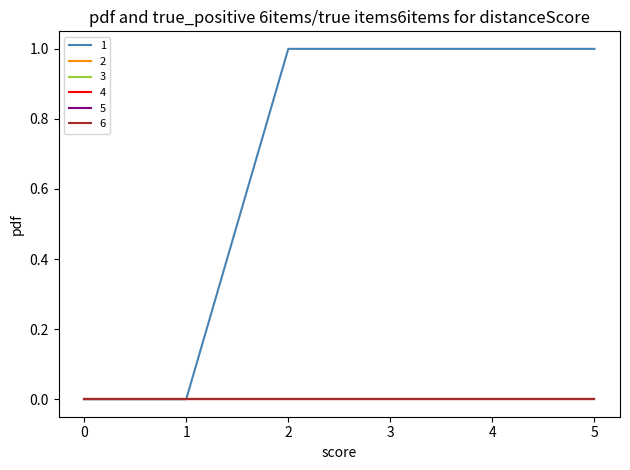

Reading right to left, list all the values displayed in this chart.

1: 1	1	1	1	0	0
2: 0	0	0	0	0	0
3: 0	0	0	0	0	0
4: 0	0	0	0	0	0
5: 0	0	0	0	0	0
6: 0	0	0	0	0	0